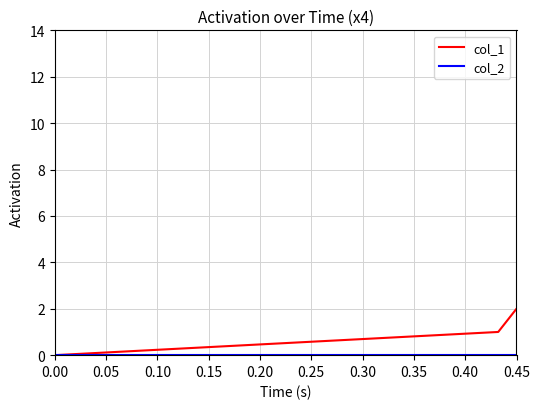

What is the difference between the maximum and minimum values in the col_1 series?

2